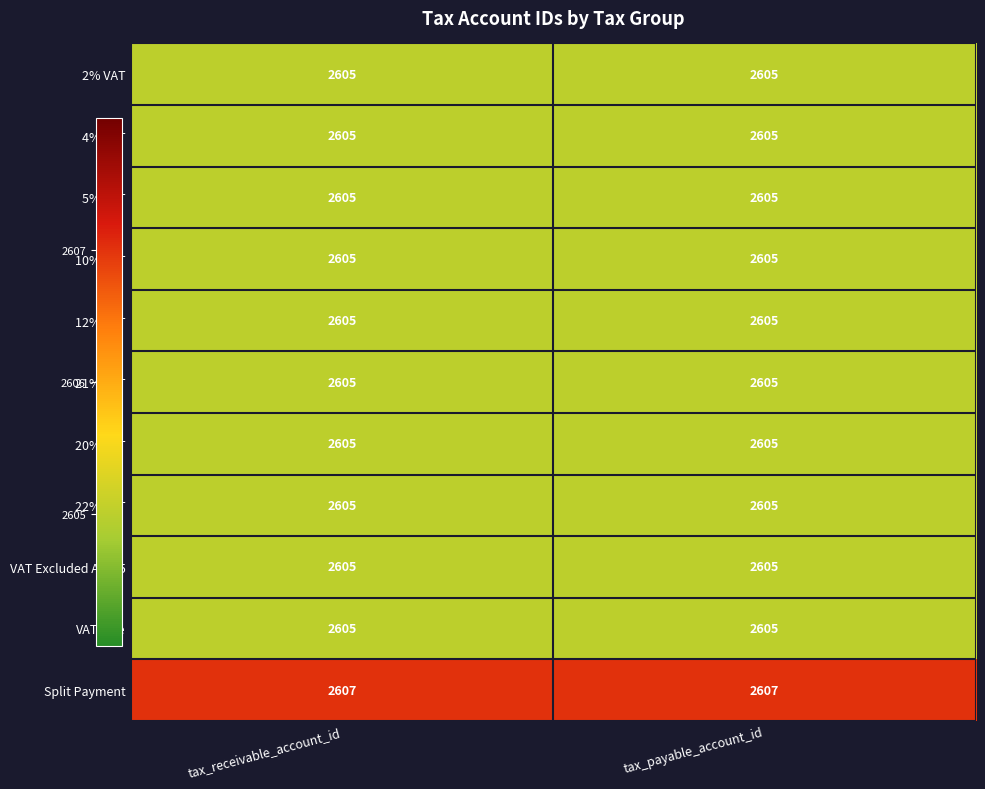

At how many categories does at least one series exceed 2605?

2